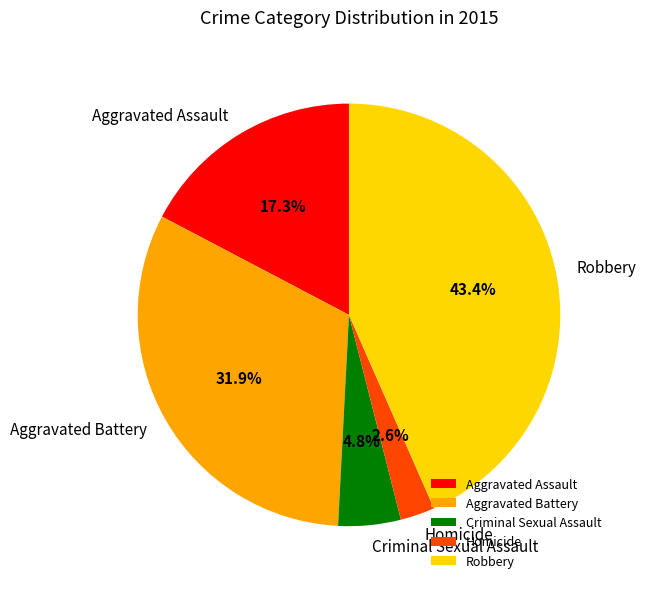

How many slices are in this pie chart?

5